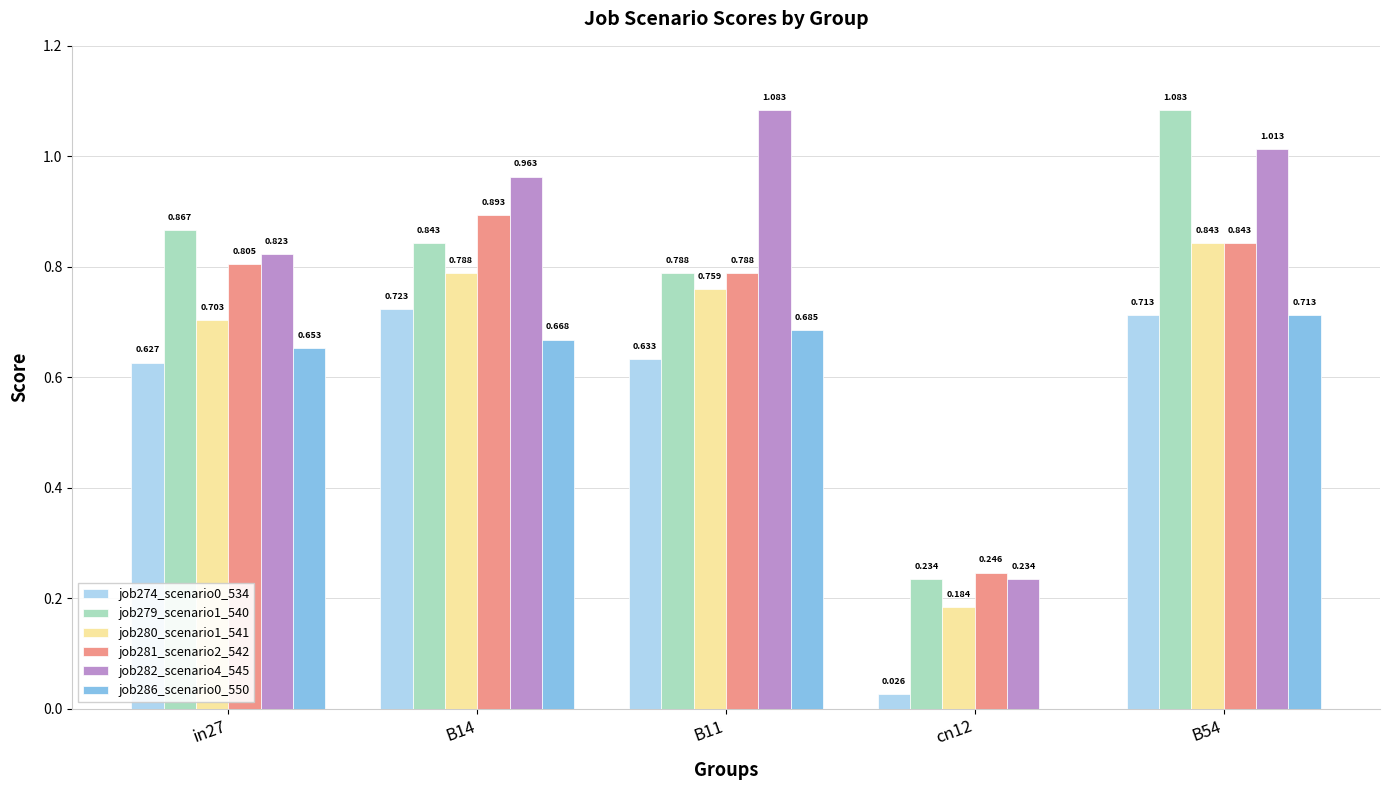

What is the sum of the job280_scenario1_541 values at B14 and B11?

1.5